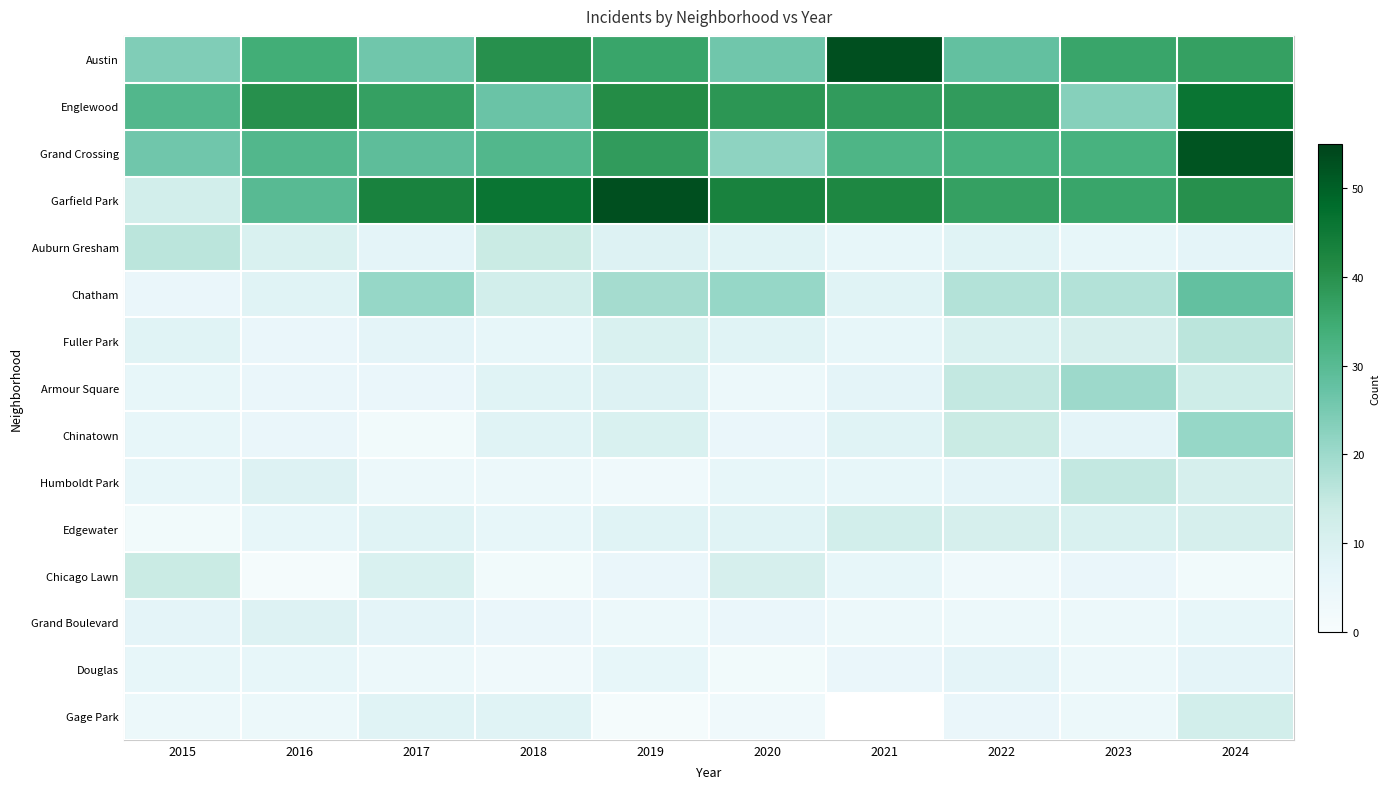

What is the average value of the Chatham series?

15.6